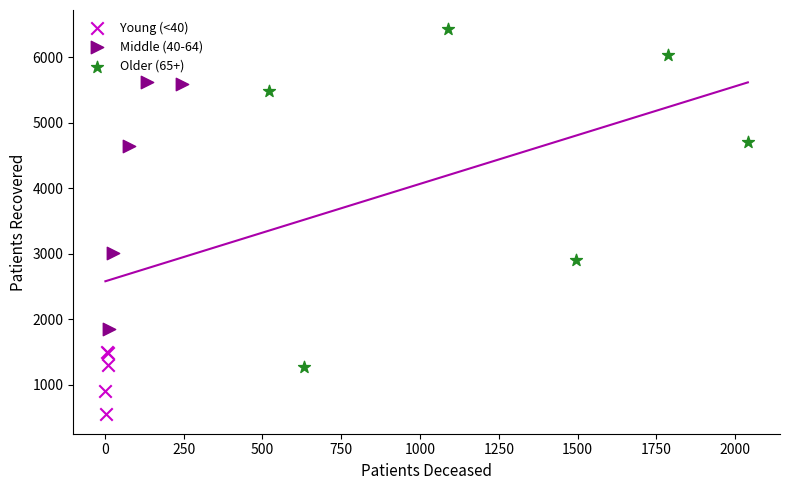

Which series has the widest spread of Y values?

Older (65+)